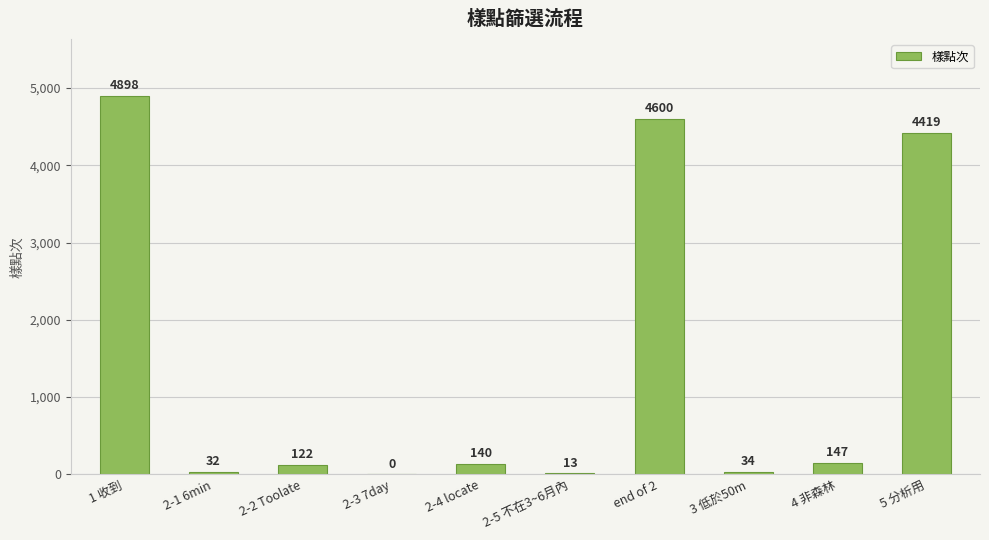

Where is the data nearest to the value 2449?

5 分析用